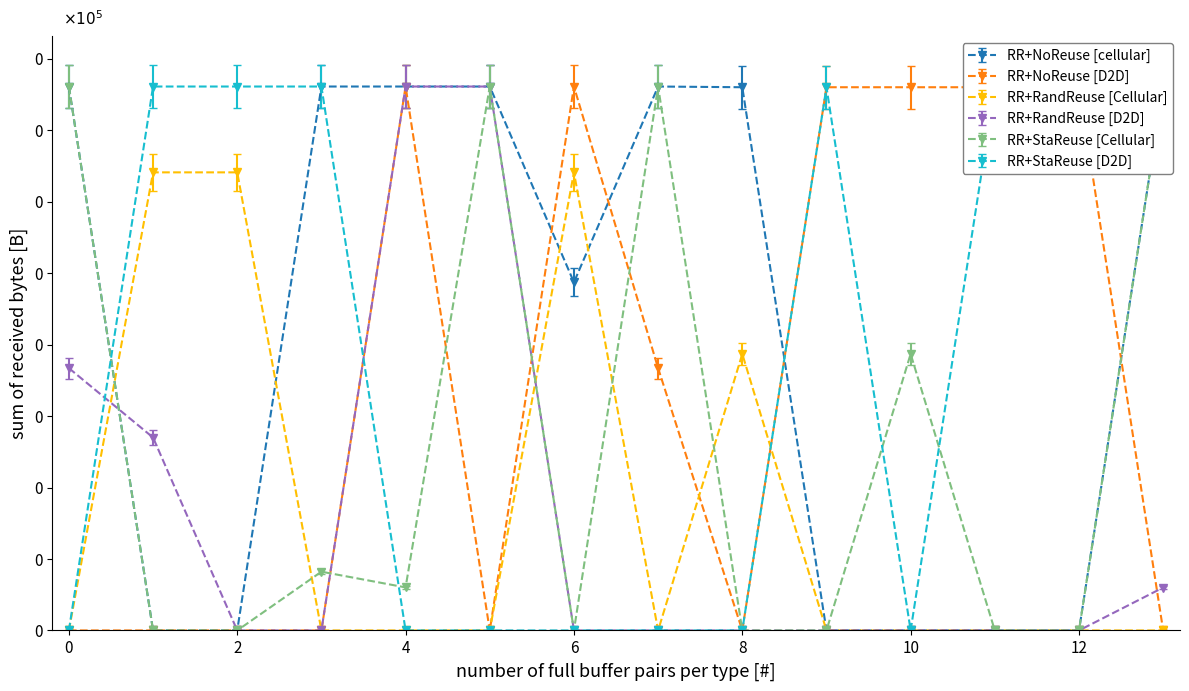

Is this an area chart (filled region under the line)?

No